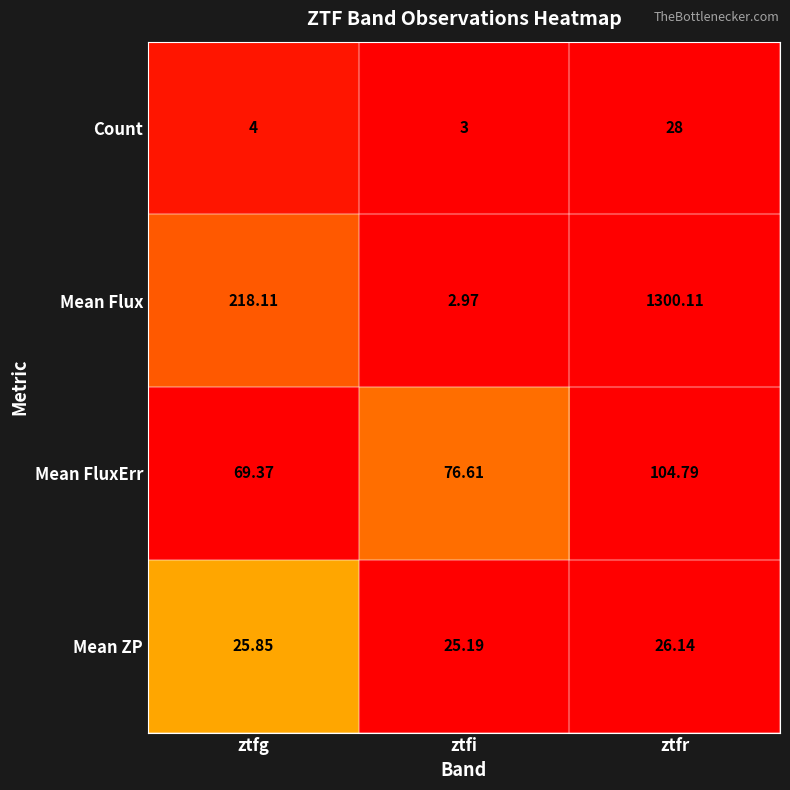

How many distinct data groups are displayed?

4